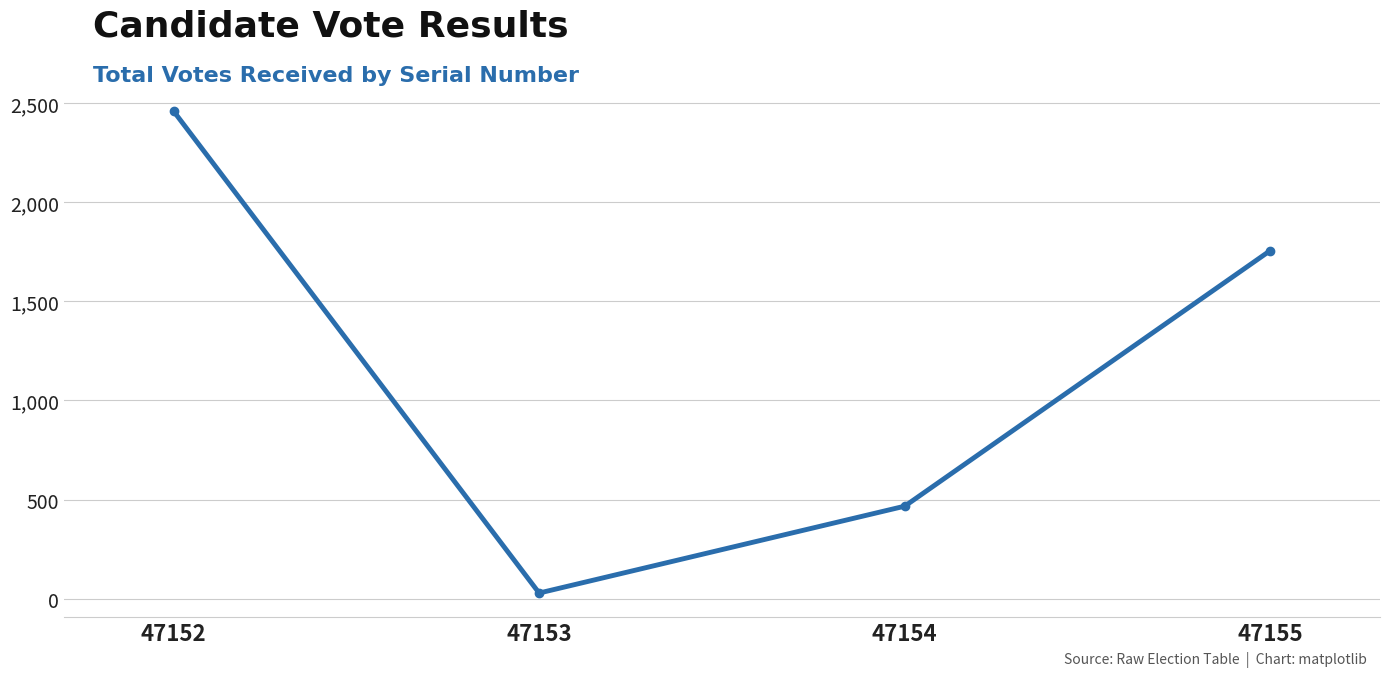

At which label is the value closest to 1244?

47155